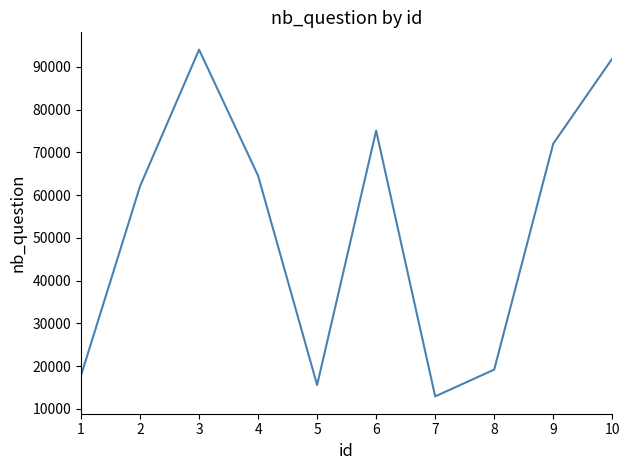

What is the difference between the maximum and minimum values?

81111